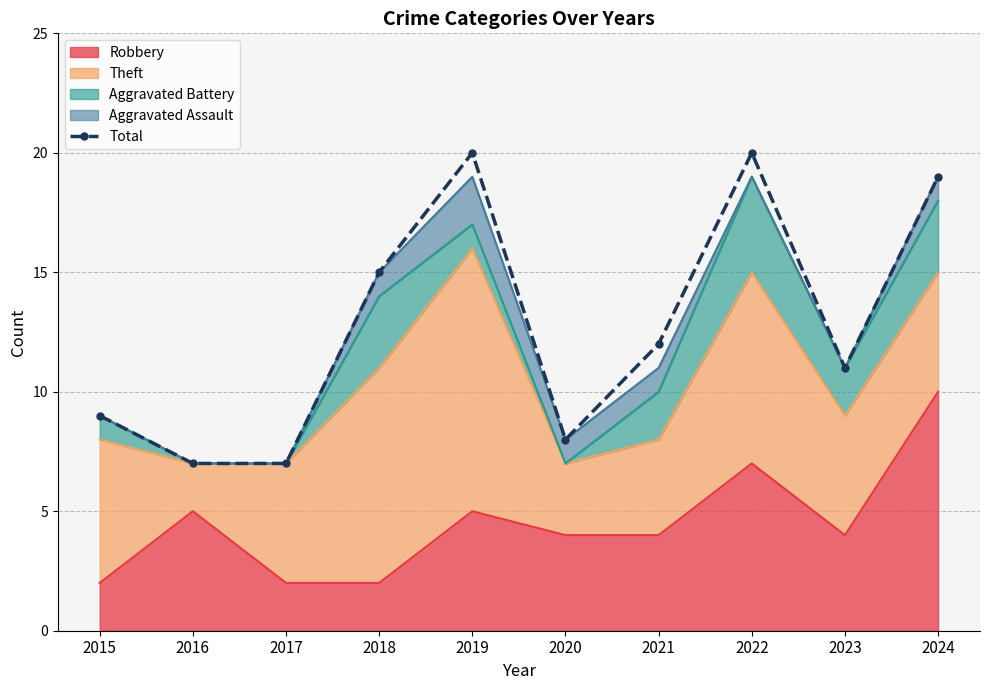

What is the difference between the second highest and minimum values?

13